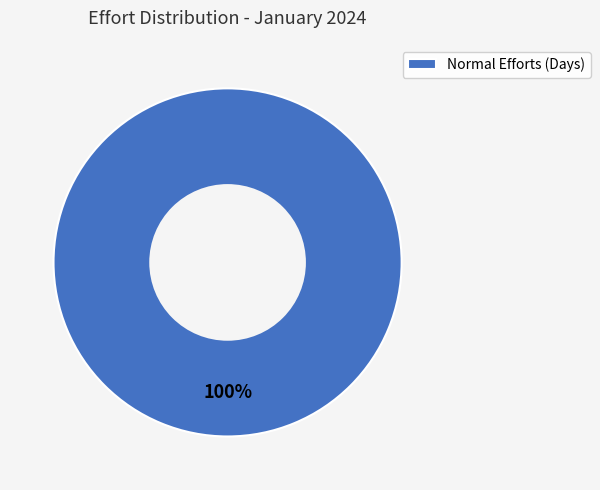

What is the majority slice?

Normal Efforts (Days)